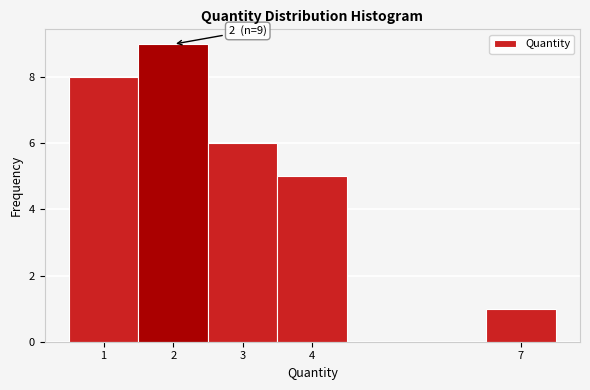

Which range on the x-axis has the tallest bar?

1.5 to 2.5